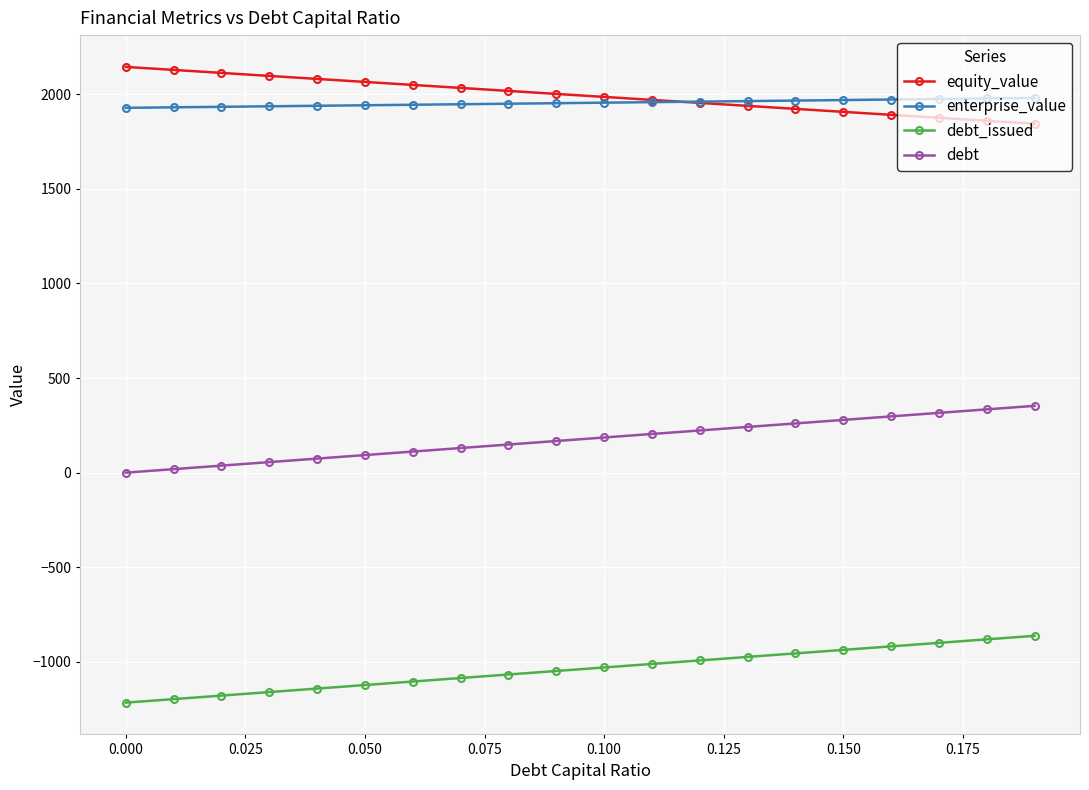

How many values in the debt_issued series are below -1029?

11